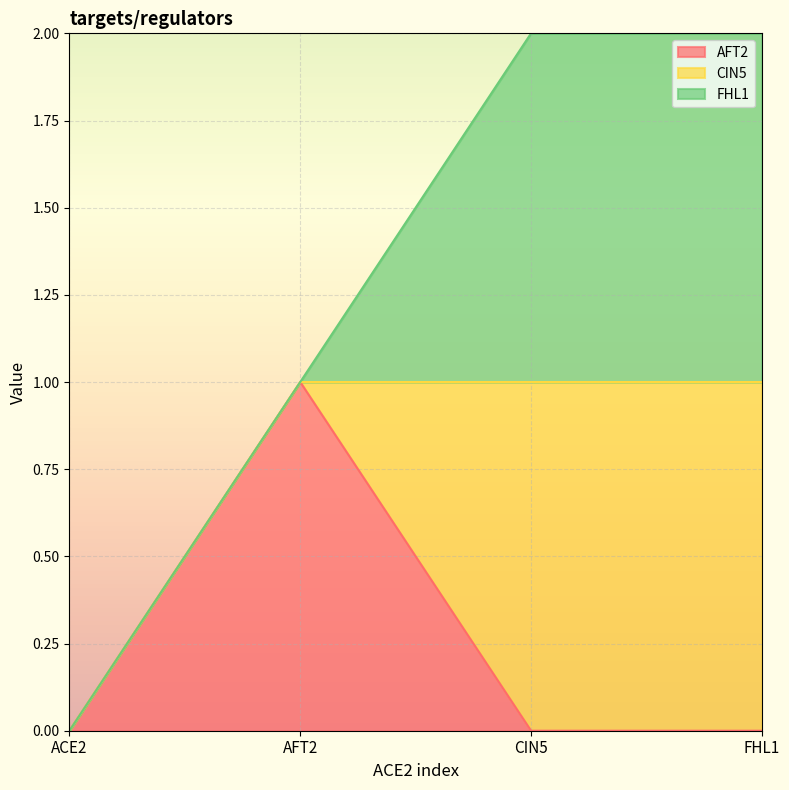

Where is the first local maximum for AFT2?

AFT2